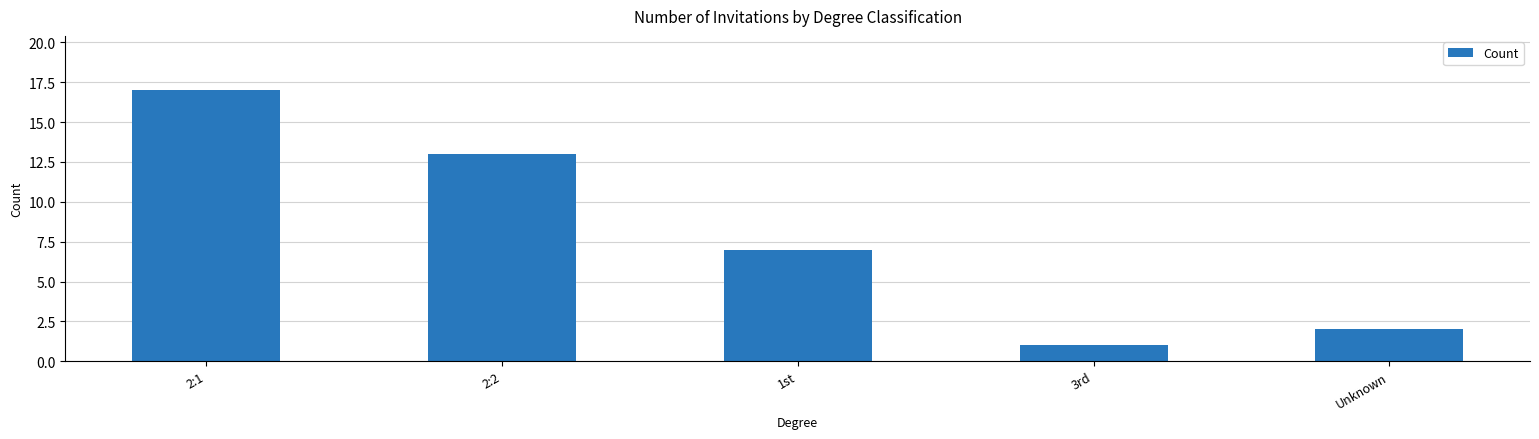

Which has a higher value, 3rd or 2:1?

2:1